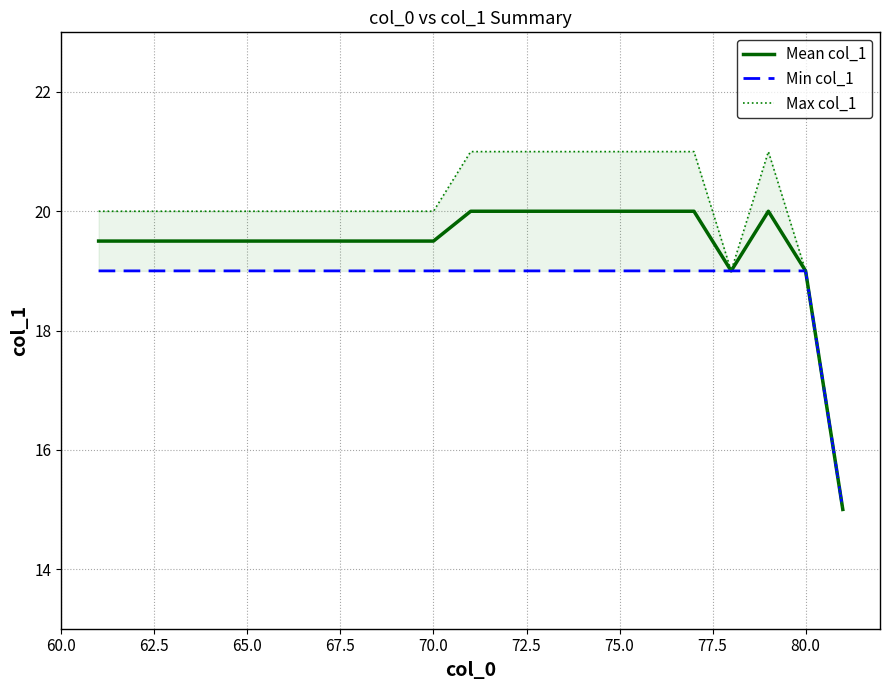

True or false: Mean col_1 has a value of 20.0 at 75.0.

True